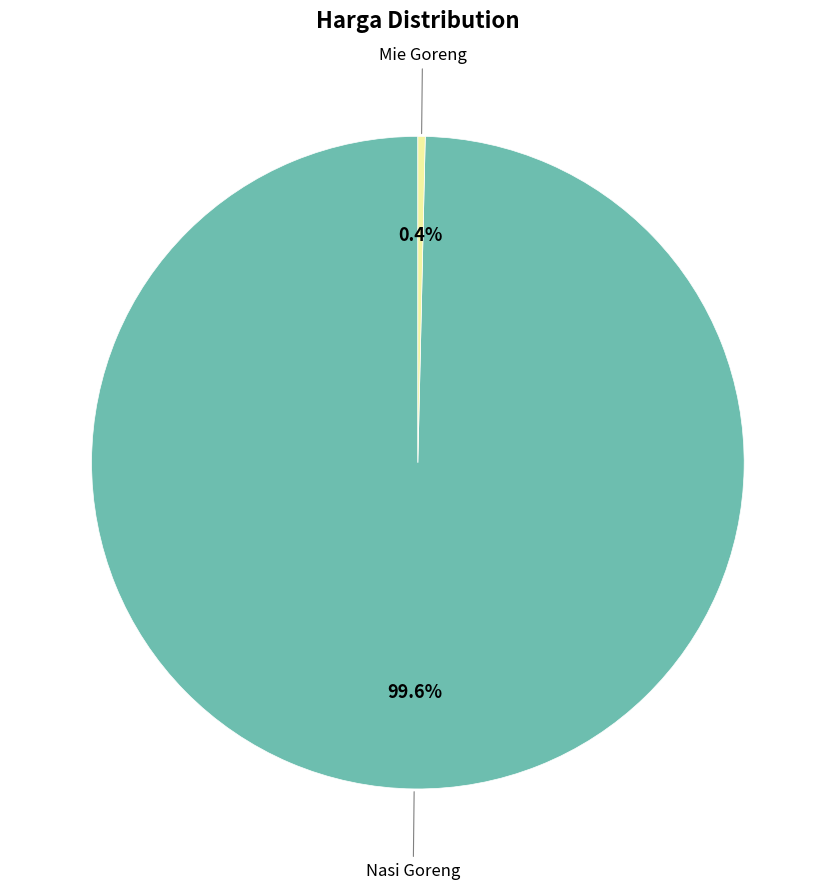

To the nearest percent, what is the average slice percentage?

50%